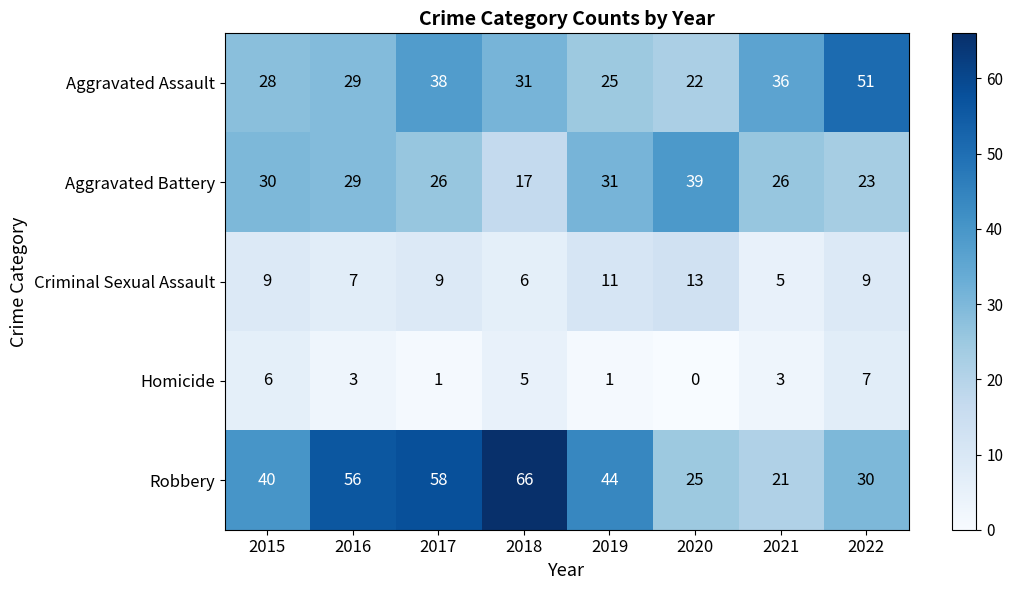

List the series in order of their peak value, highest first.

Robbery, Aggravated Assault, Aggravated Battery, Criminal Sexual Assault, Homicide